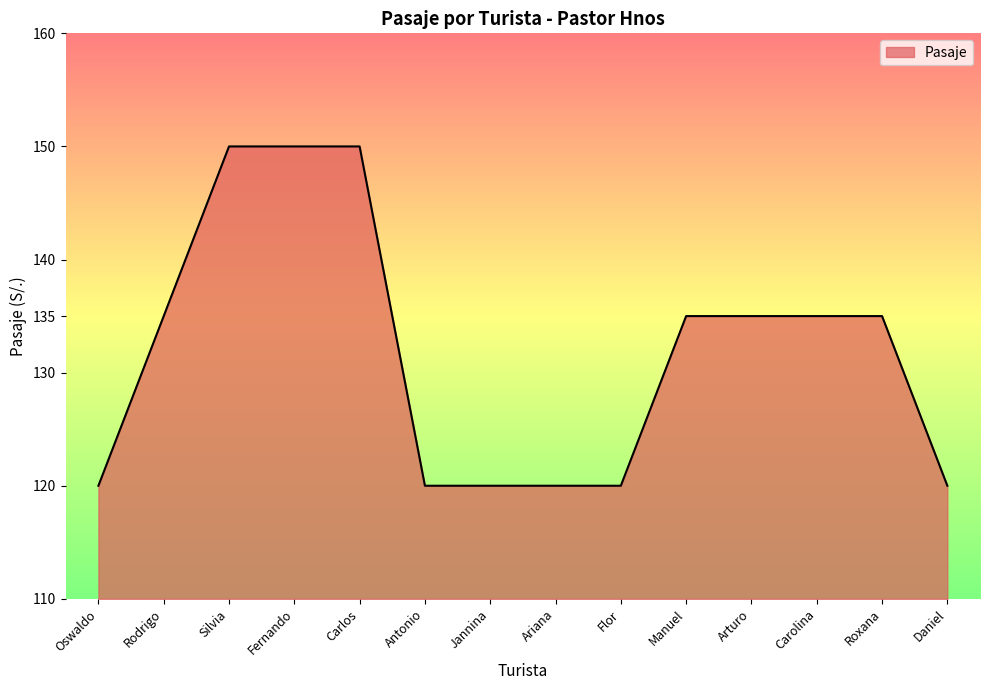

What is the minimum value shown in the chart?

120